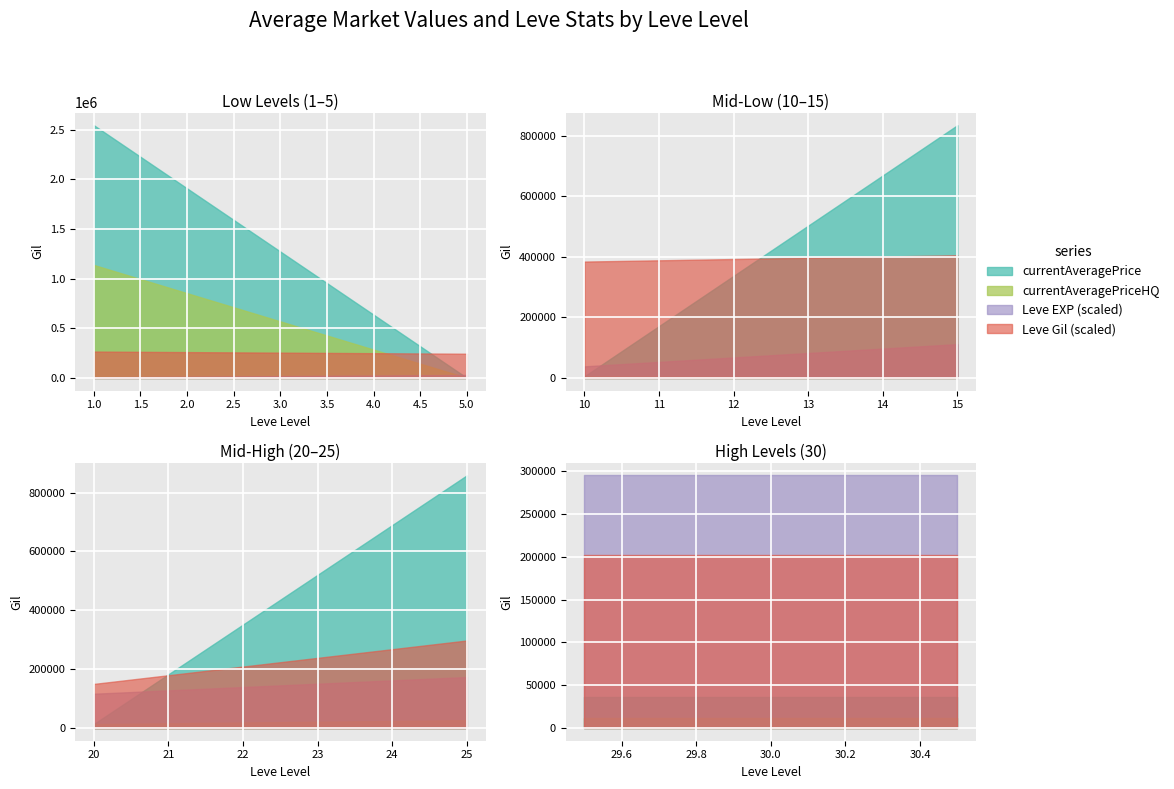

What is the maximum value for Leve Gil?

990